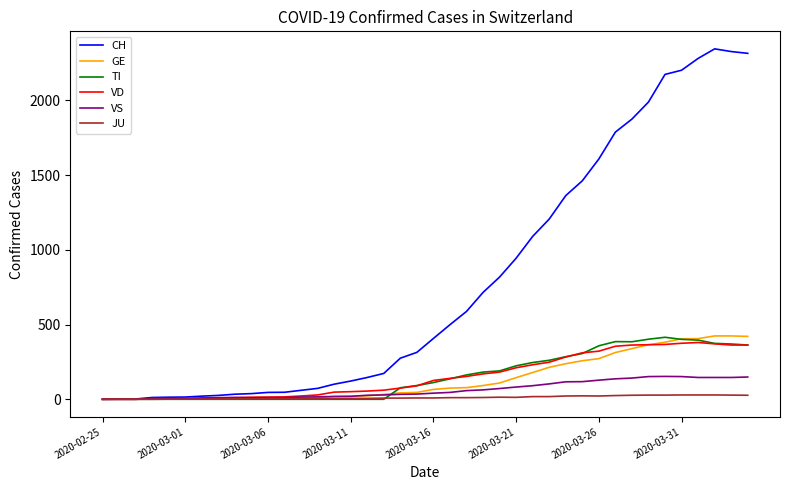

Which series has the widest spread of values?

CH